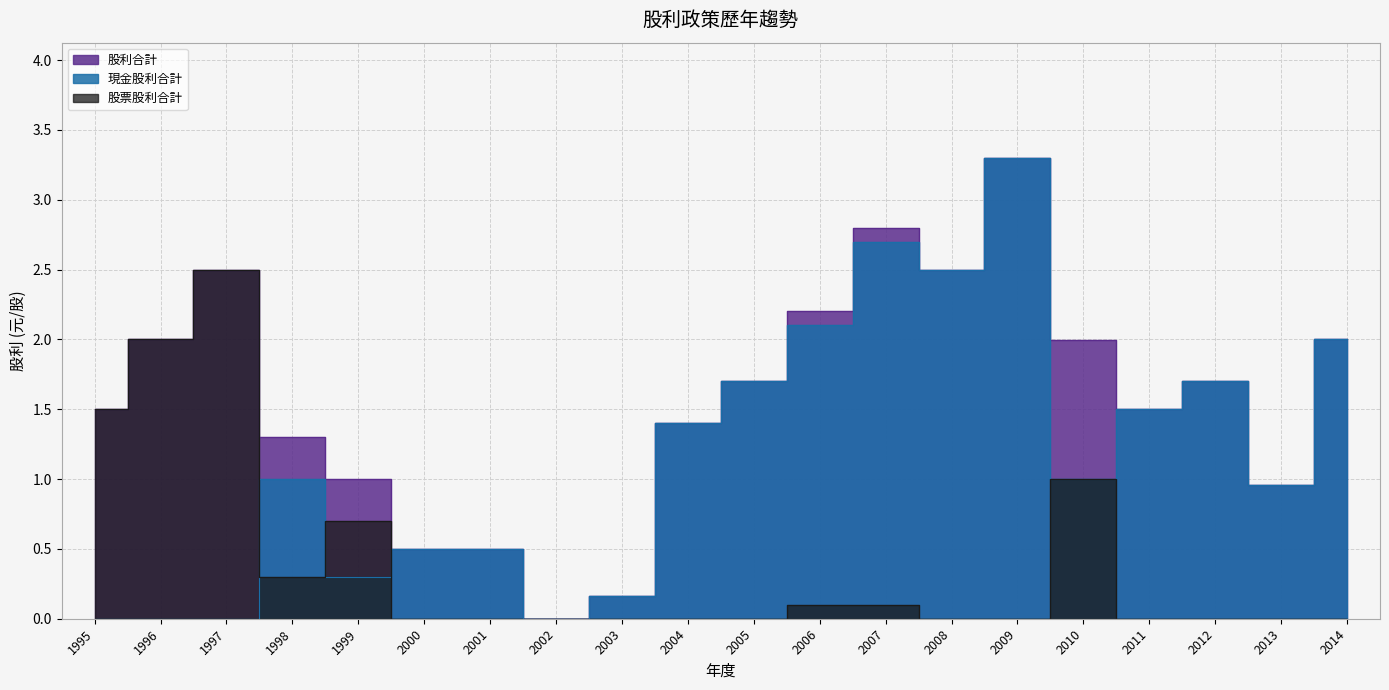

Is it true that 股票股利合計 equals 1.5 at 2003?

False